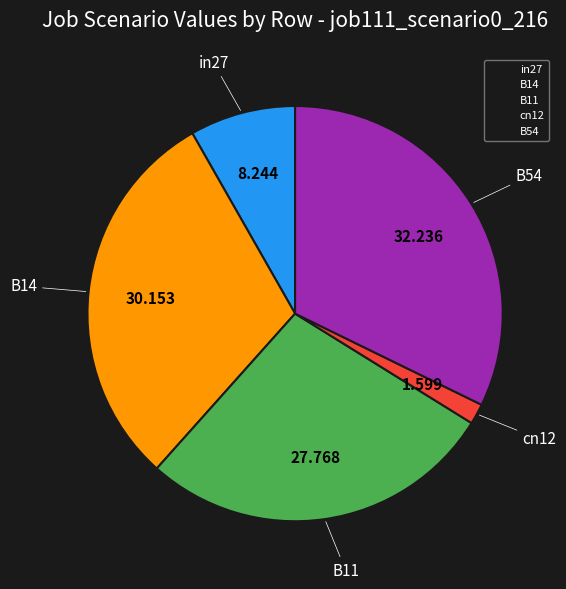

Combined, do in27 and B14 account for over 50%?

No